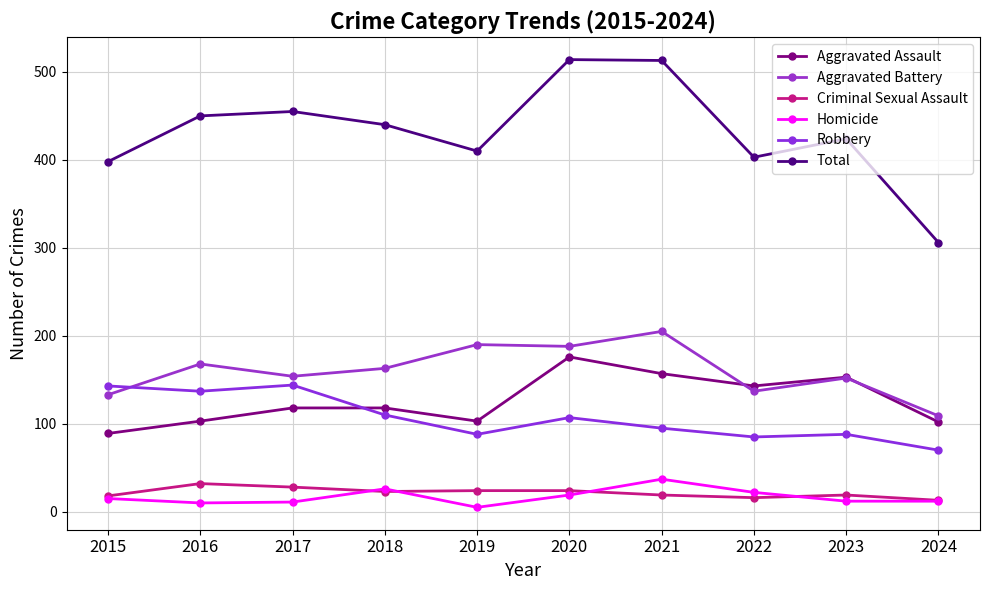

How many lines are shown in the chart?

6